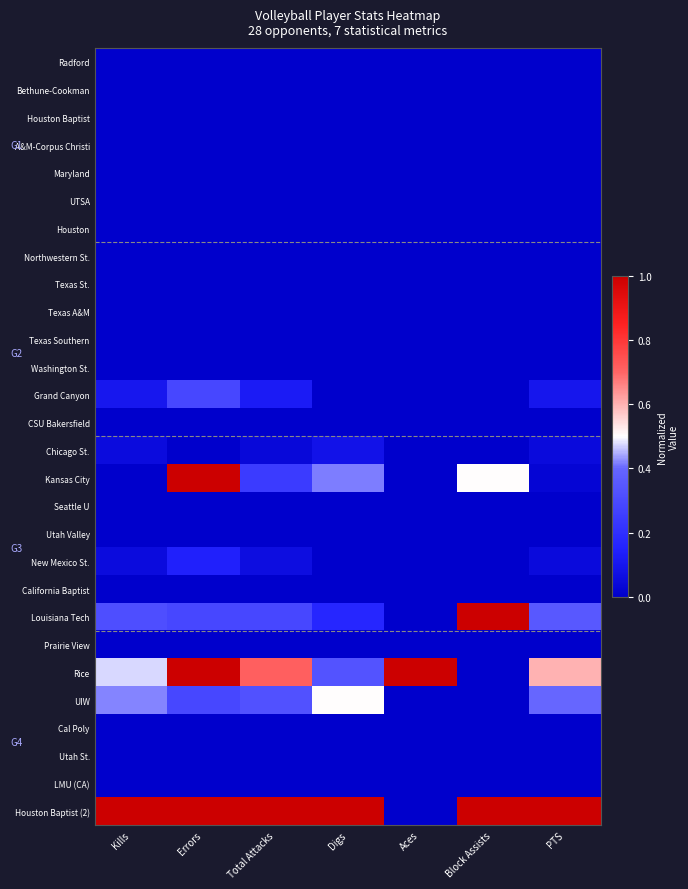

At which category is the sum across all series the highest?

Errors